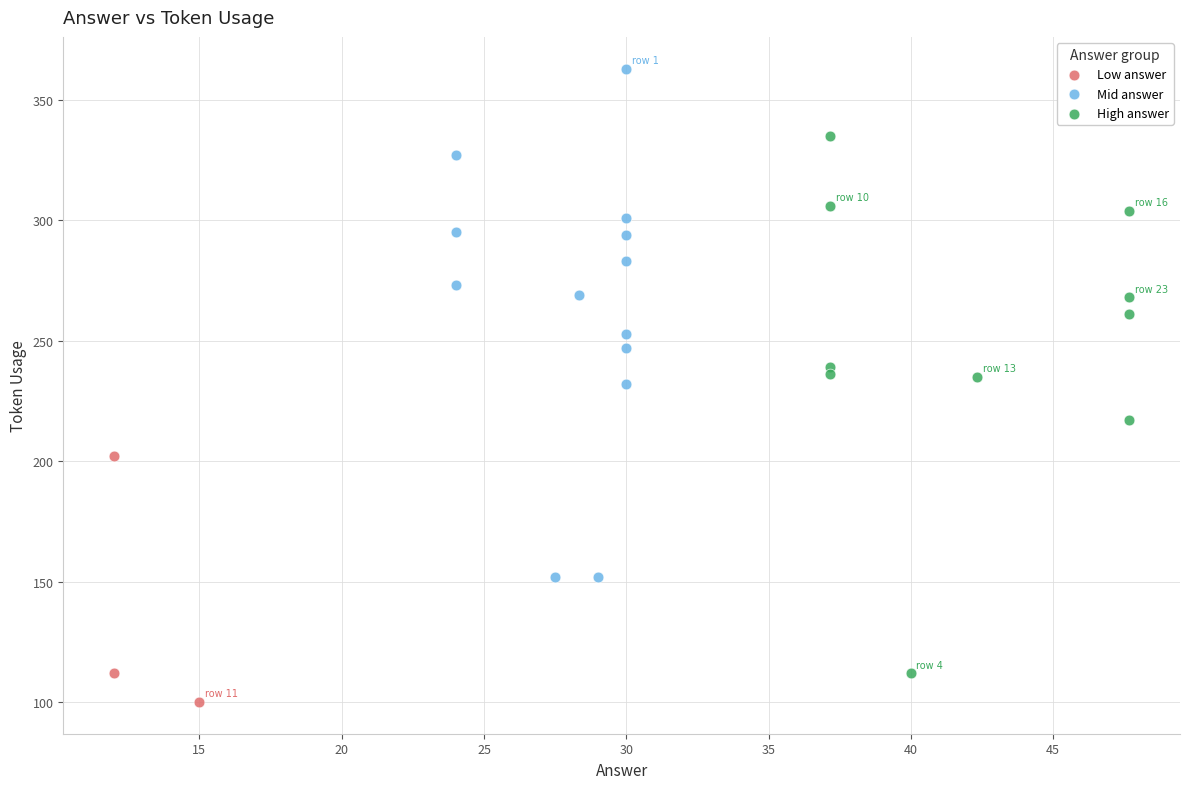

Which series reaches the maximum Y coordinate?

Mid answer